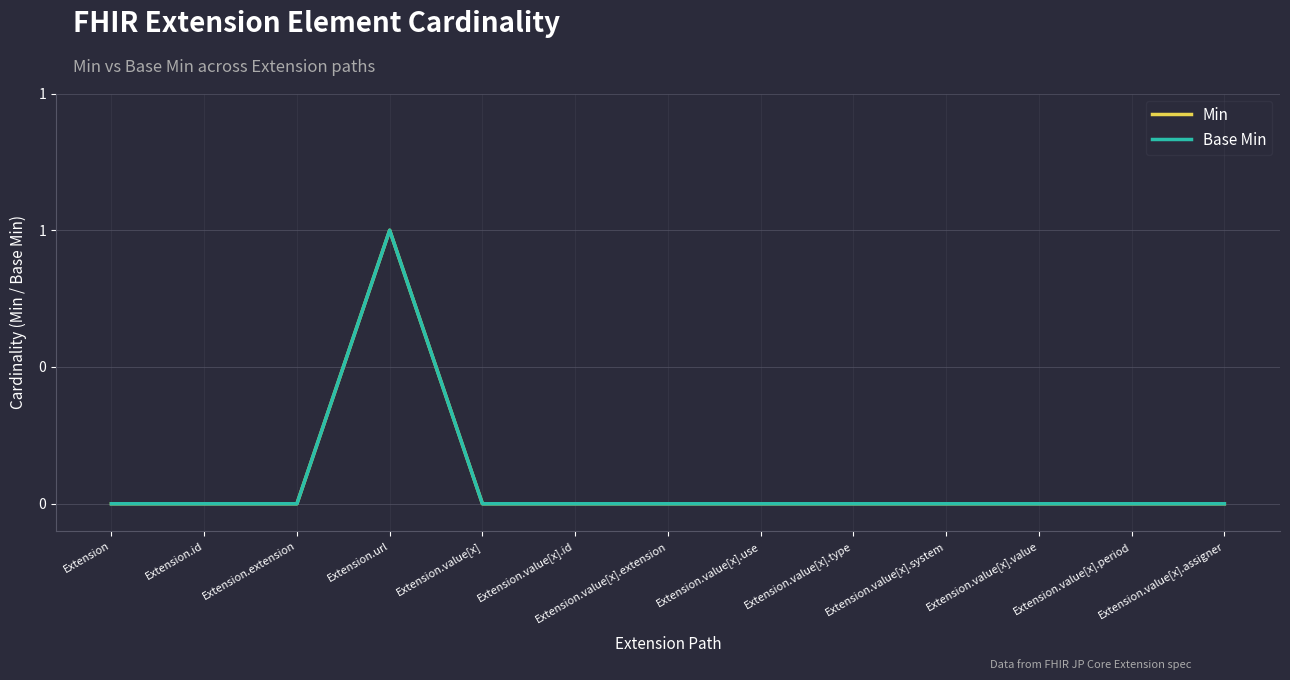

Is it true that Min equals 0 at Extension.value[x].id?

True